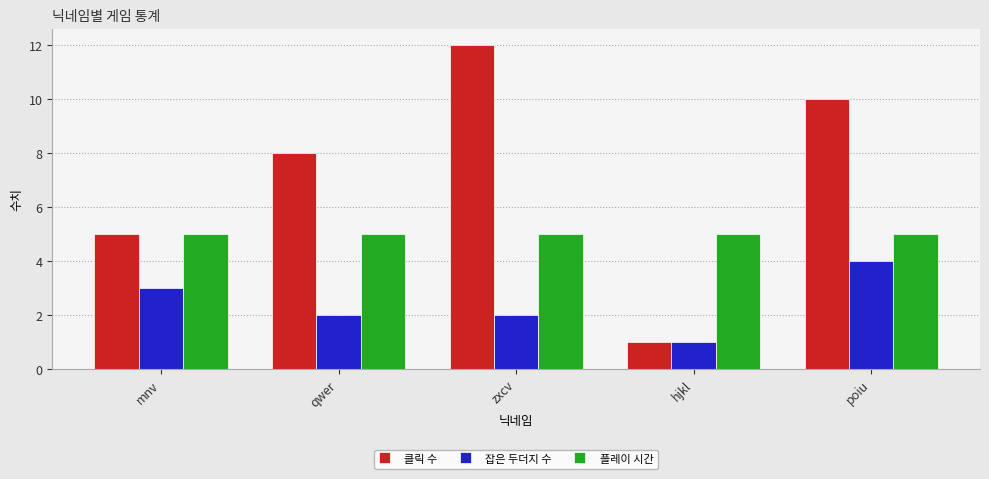

Is the value of 플레이 시간 at qwer greater than the value of 클릭 수 at qwer?

No